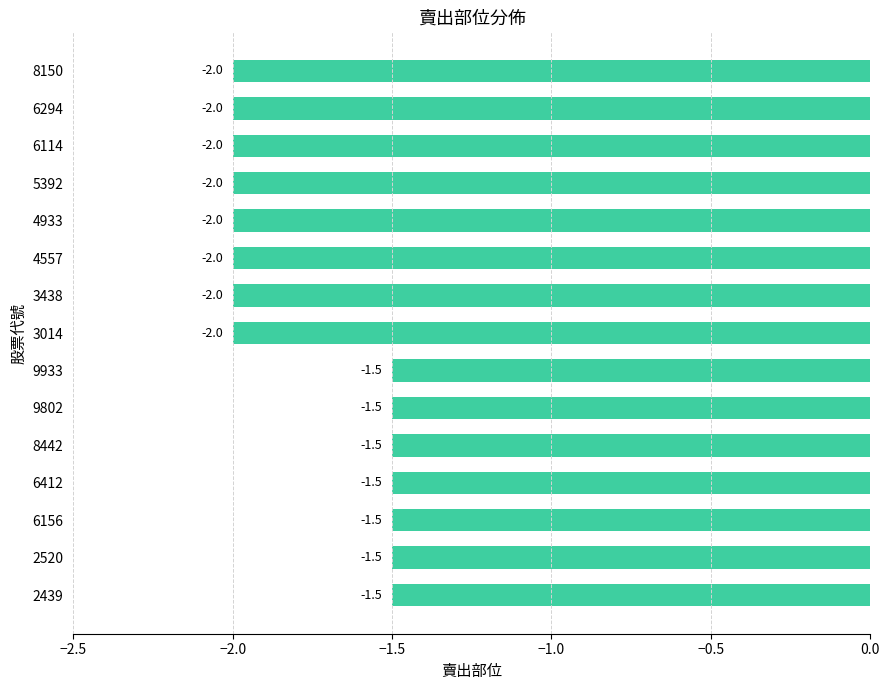

Reading top to bottom, what are all the values shown in this chart?

-2.0	-2.0	-2.0	-2.0	-2.0	-2.0	-2.0	-2.0	-1.5	-1.5	-1.5	-1.5	-1.5	-1.5	-1.5